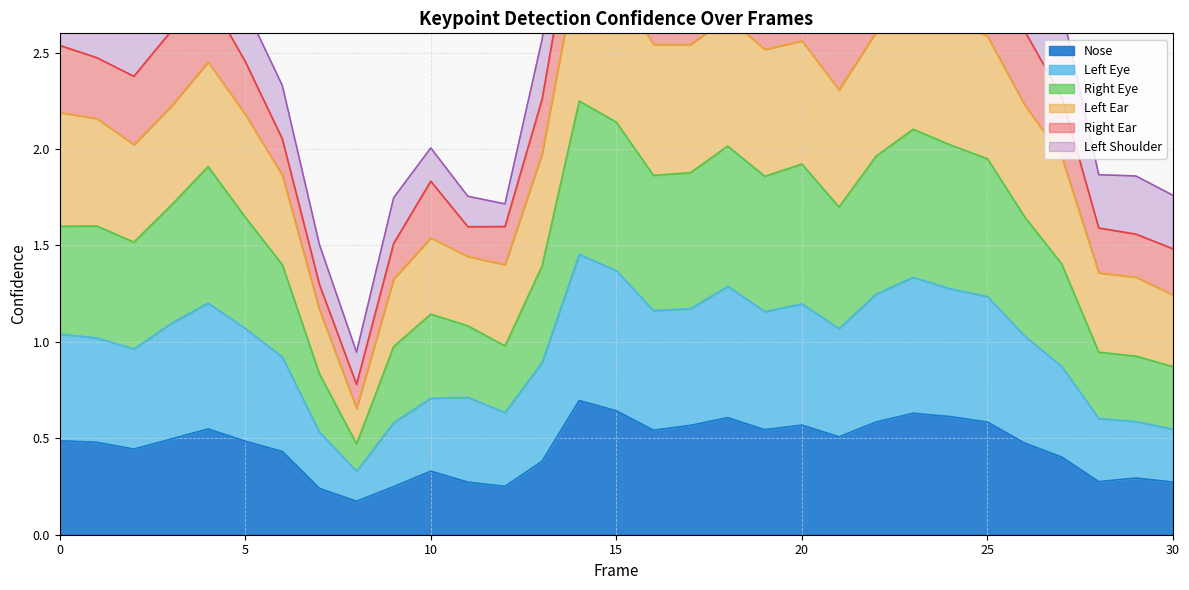

What is the maximum value for Nose?

0.7